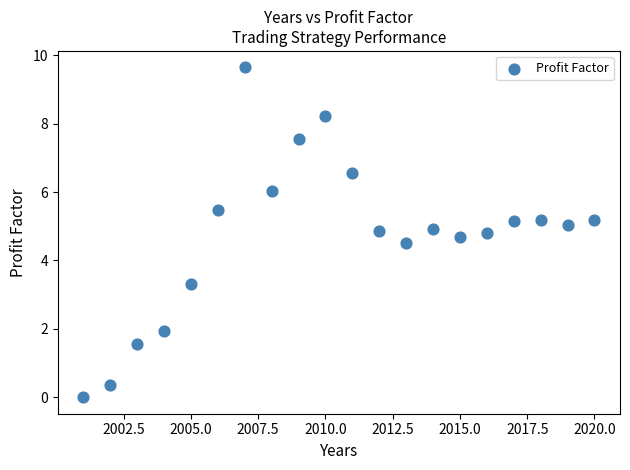

What Y value in the scatter plot is closest to 4?

4.5